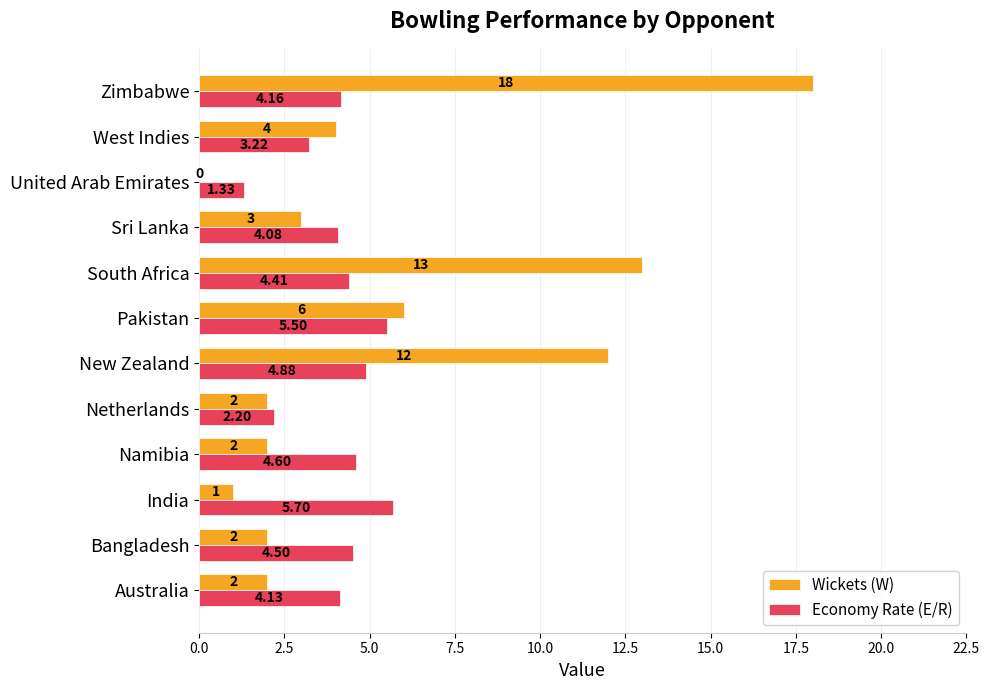

Between Bangladesh and Zimbabwe, which series saw the biggest shift?

Wickets (W)